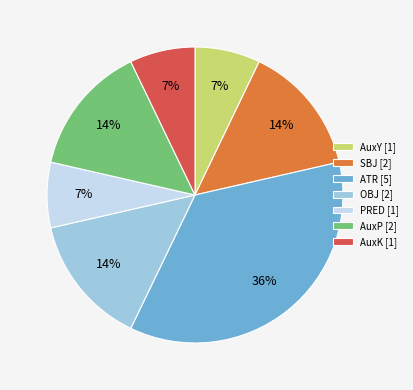

Does OBJ [2] account for over 50% of the chart?

No